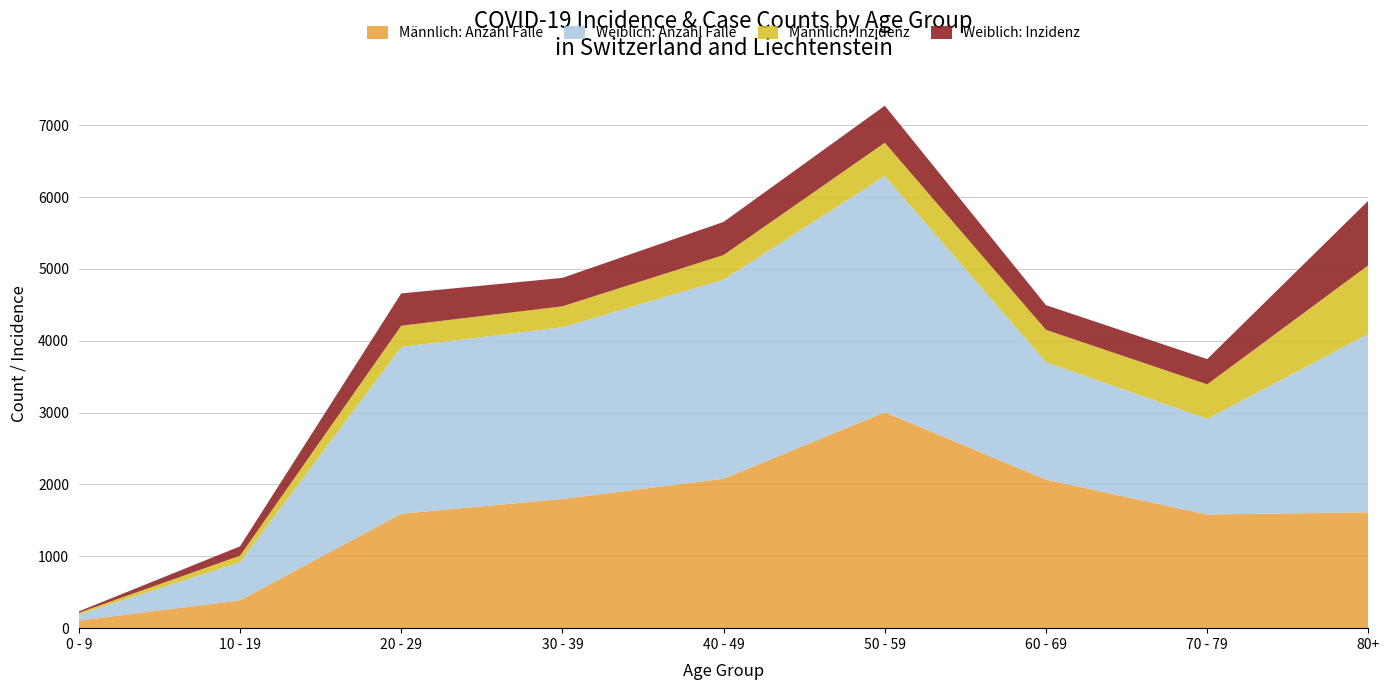

Reading right to left, extract all data points from this chart.

Männlich: Anzahl Fälle: 80+=1613.0	70 - 79=1582.0	60 - 69=2068.0	50 - 59=3005.0	40 - 49=2080.0	30 - 39=1798.0	20 - 29=1593.0	10 - 19=387.0	0 - 9=106.0
Weiblich: Anzahl Fälle: 80+=2483.0	70 - 79=1332.0	60 - 69=1635.0	50 - 59=3289.0	40 - 49=2772.0	30 - 39=2390.0	20 - 29=2322.0	10 - 19=533.0	0 - 9=84.0
Männlich: Inzidenz: 80+=955.8	70 - 79=479.6	60 - 69=449.5	50 - 59=462.5	40 - 49=341.9	30 - 39=291.9	20 - 29=294.8	10 - 19=88.9	0 - 9=23.7
Weiblich: Inzidenz: 80+=898.5	70 - 79=351.4	60 - 69=343.4	50 - 59=515.1	40 - 49=460.8	30 - 39=395.6	20 - 29=449.2	10 - 19=130.0	0 - 9=19.8